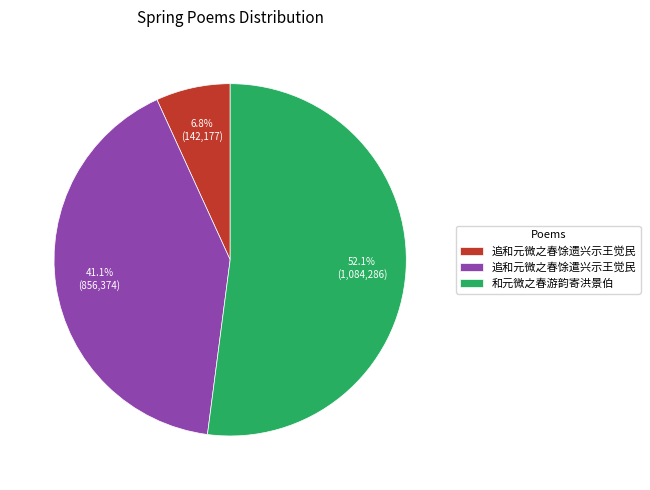

What portion of the pie excludes 追和元微之春馀遣兴示王觉民?

58.9%